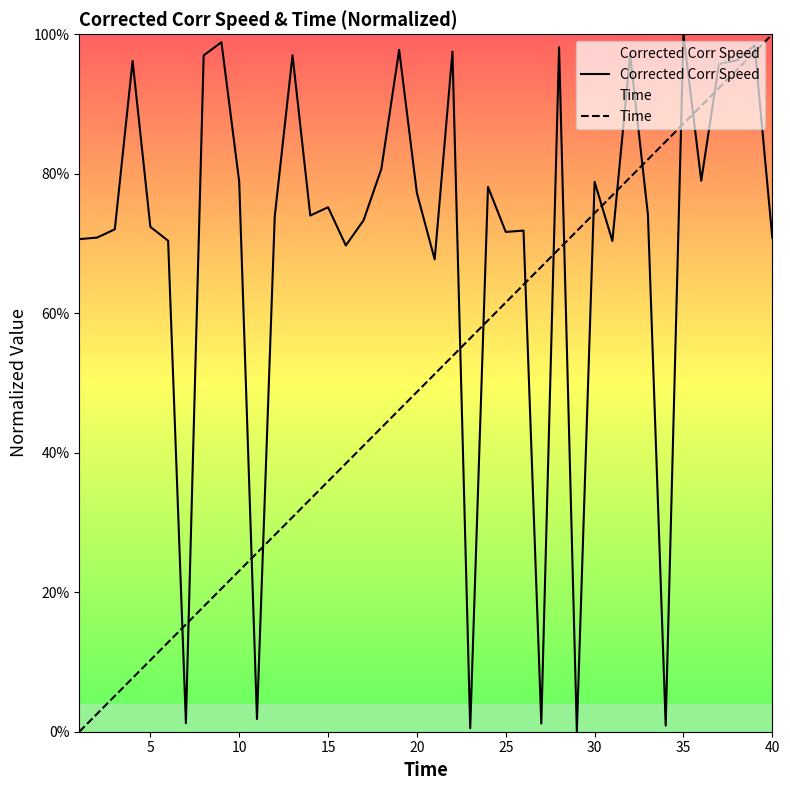

True or false: Time has more than 2 interior local peaks.

False